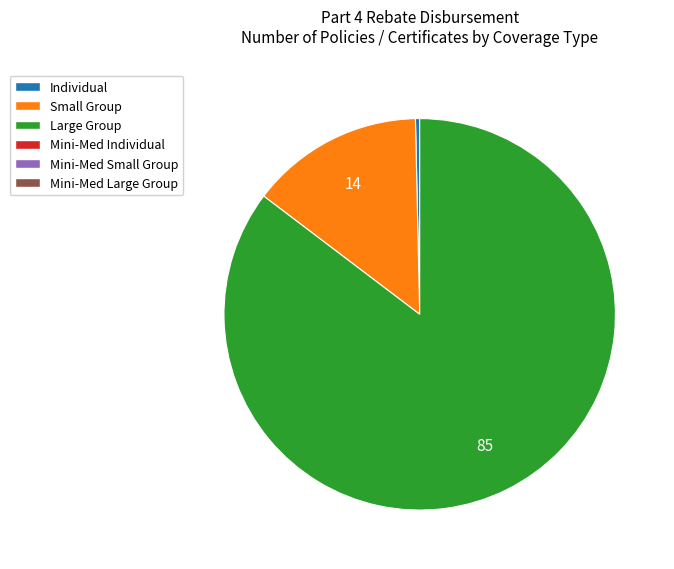

Does any single category account for the majority?

Yes